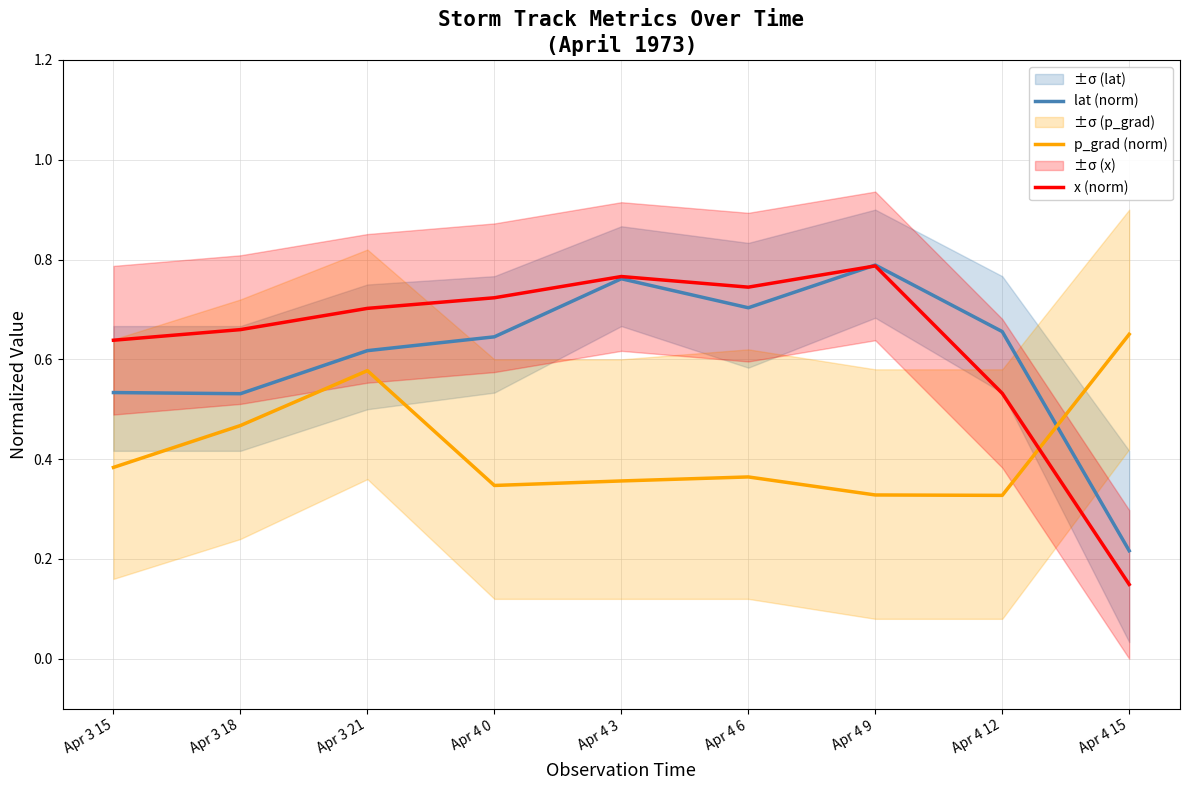

Which category has the lowest value in the p_grad (norm) series?

Apr 4 12